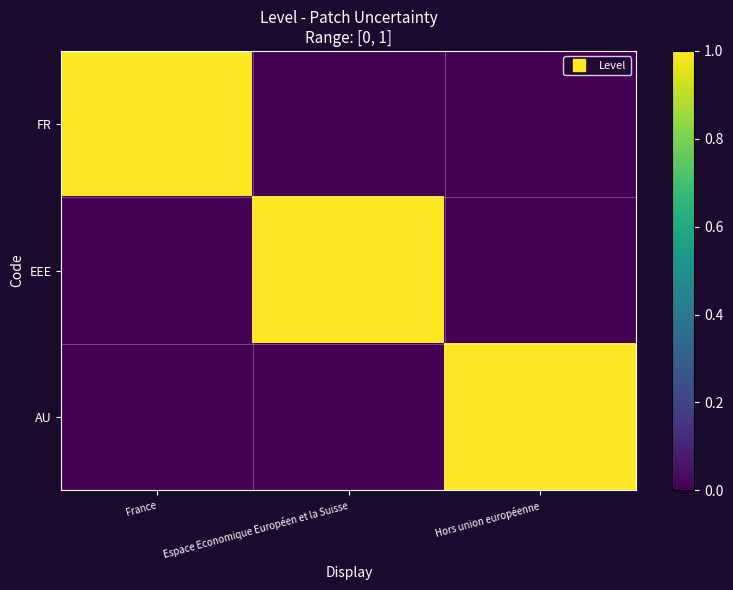

What is the total value across all series at Hors union européenne?

1